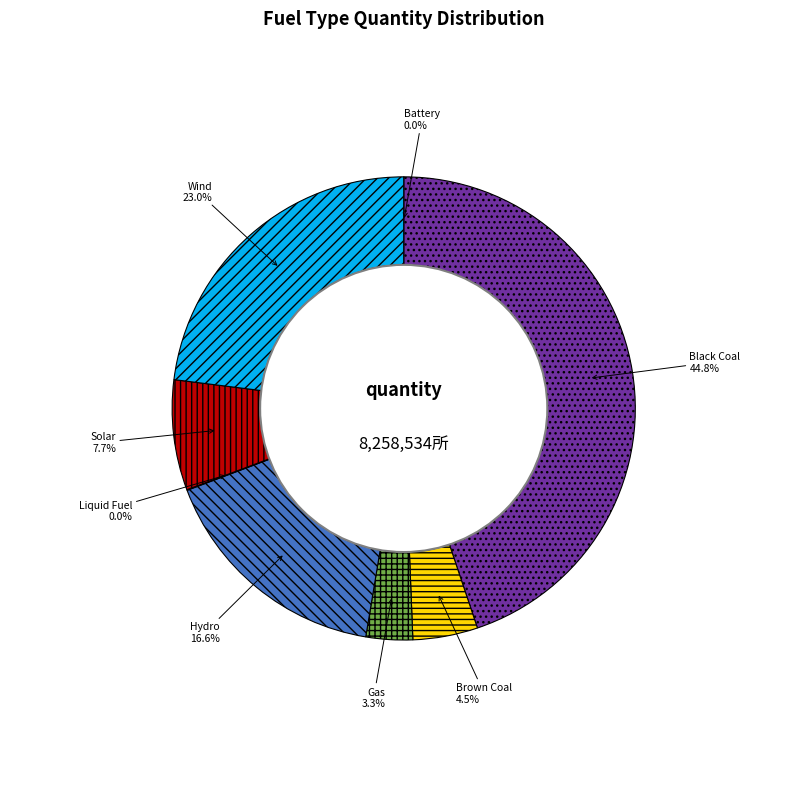

Which has a higher value, Wind or Hydro?

Wind